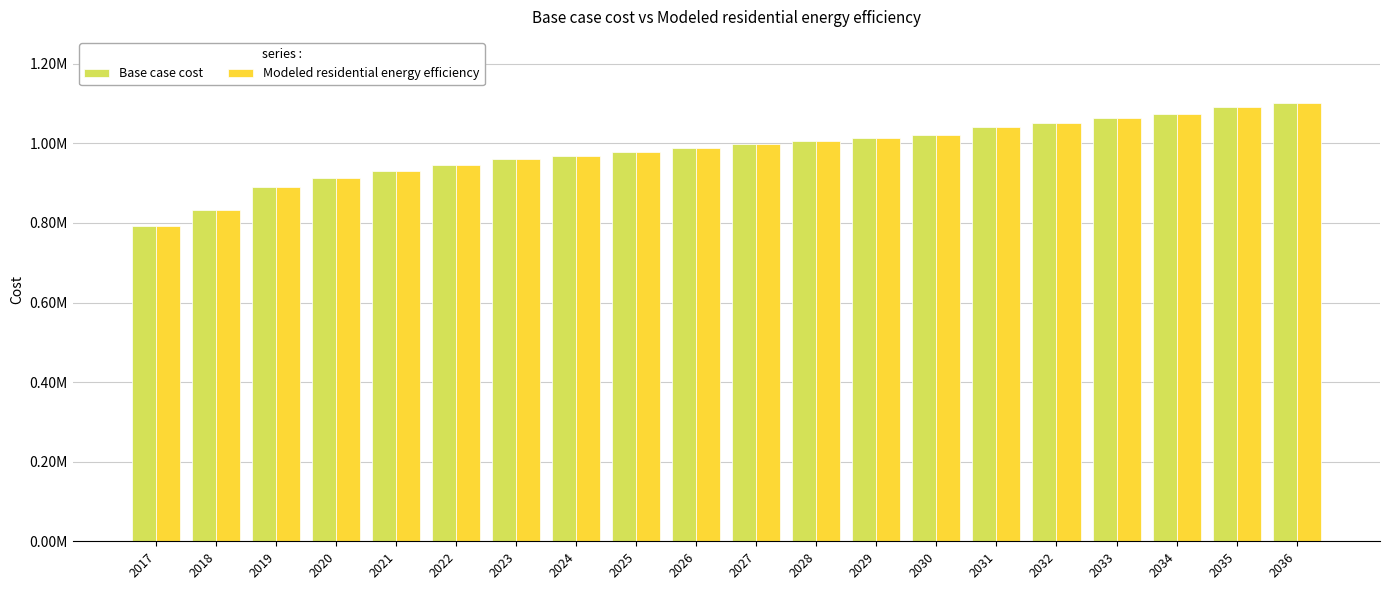

At 2022, list the series in order from smallest to largest.

Base case cost, Modeled residential energy efficiency